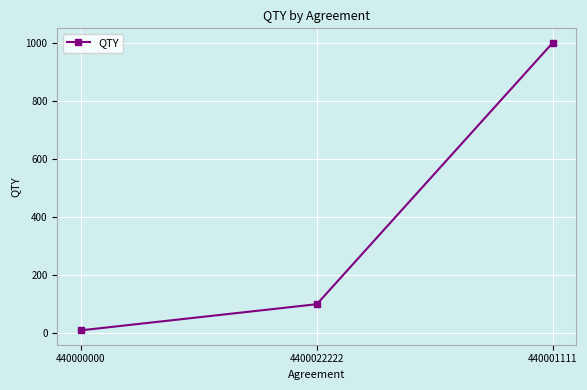

What is the value of the 3rd point from the left?

1000